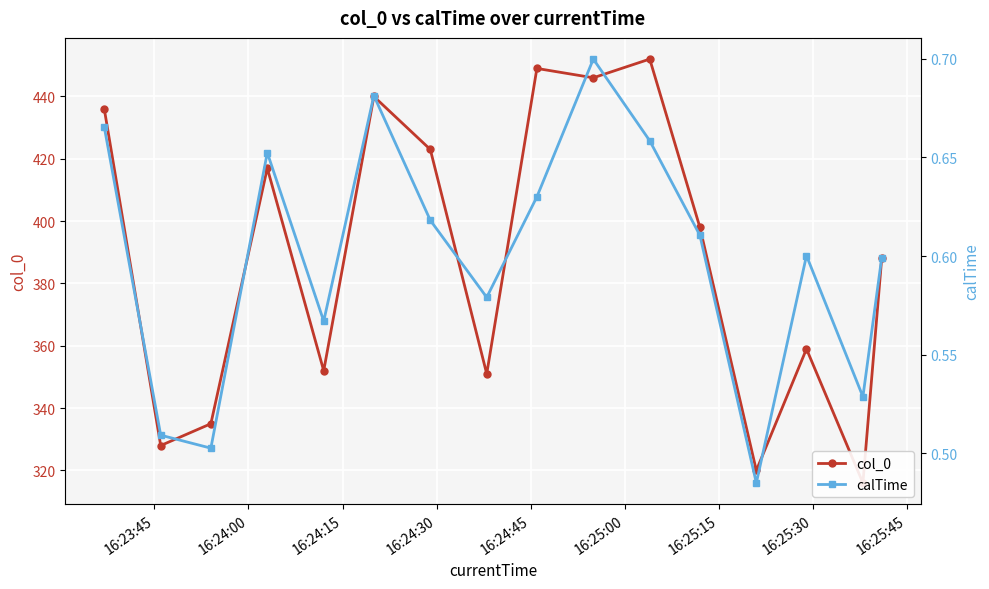

True or false: calTime and col_0 cross at least once.

False